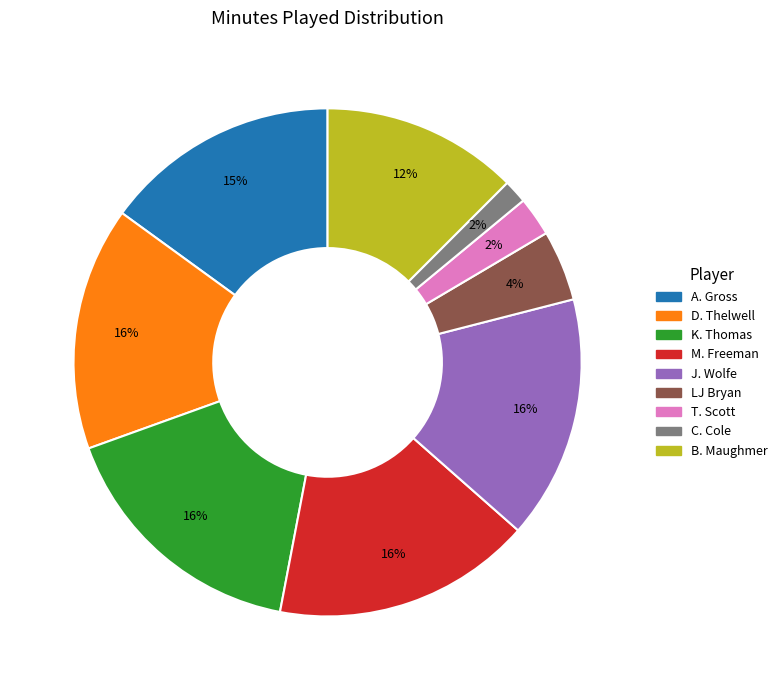

Approximately how many times larger is the value at M. Freeman compared to A. Gross?

1.1